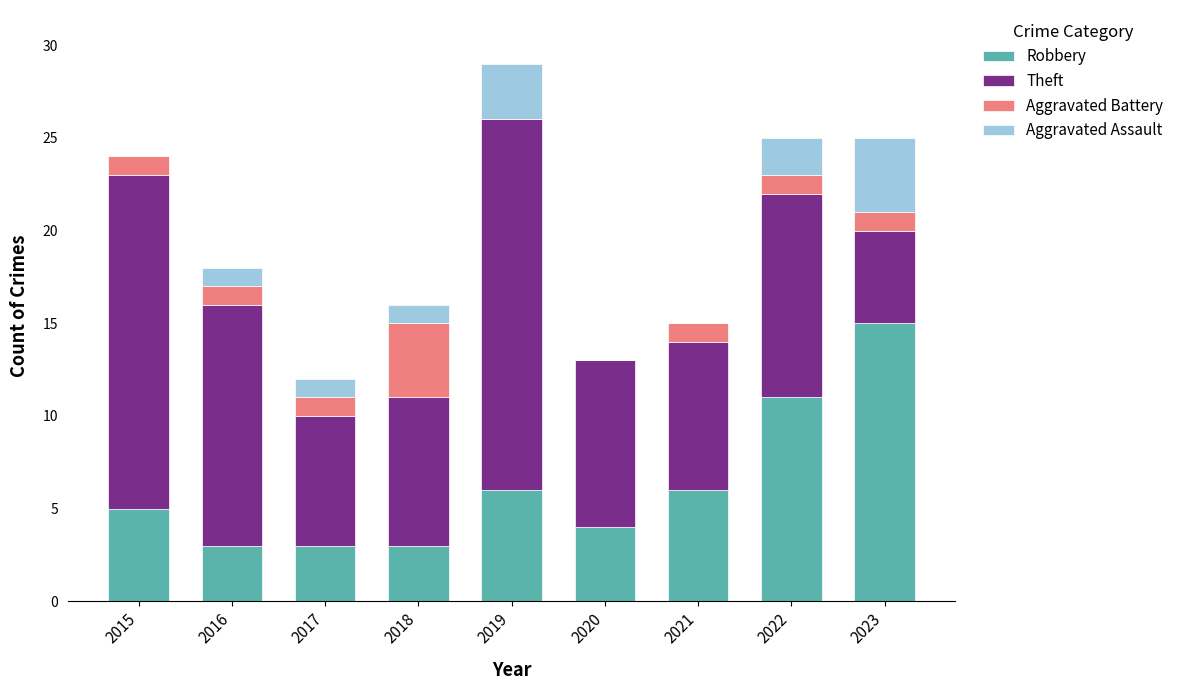

Does the chart contain stacked bars?

Yes